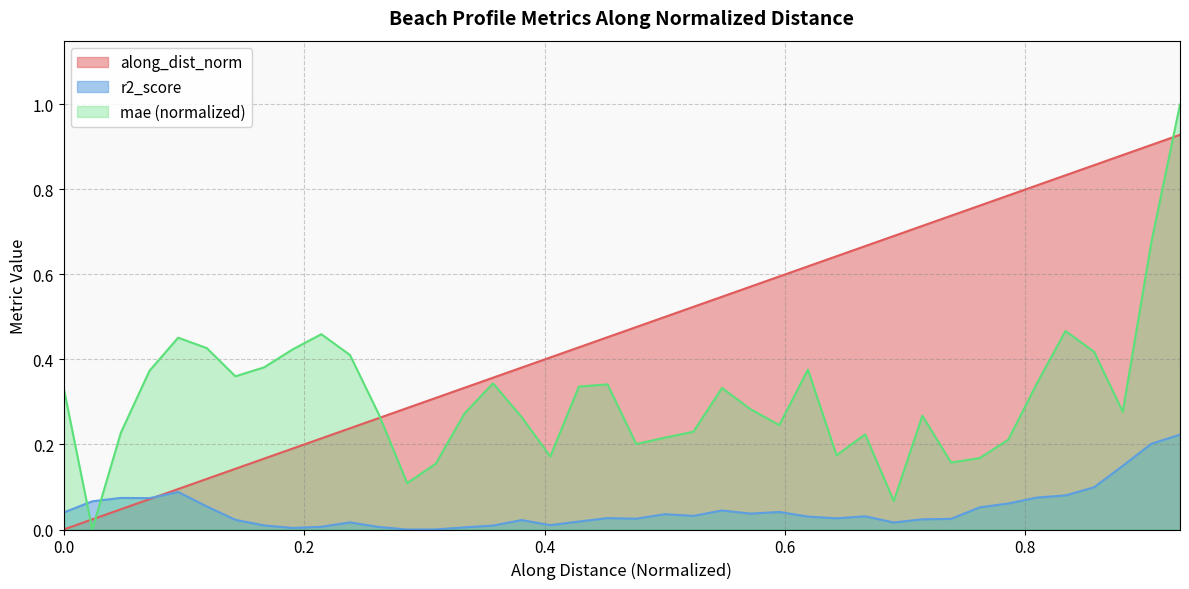

Between 0.3571706600379465 and 0.2857364993357393, which is larger?

0.3571706600379465